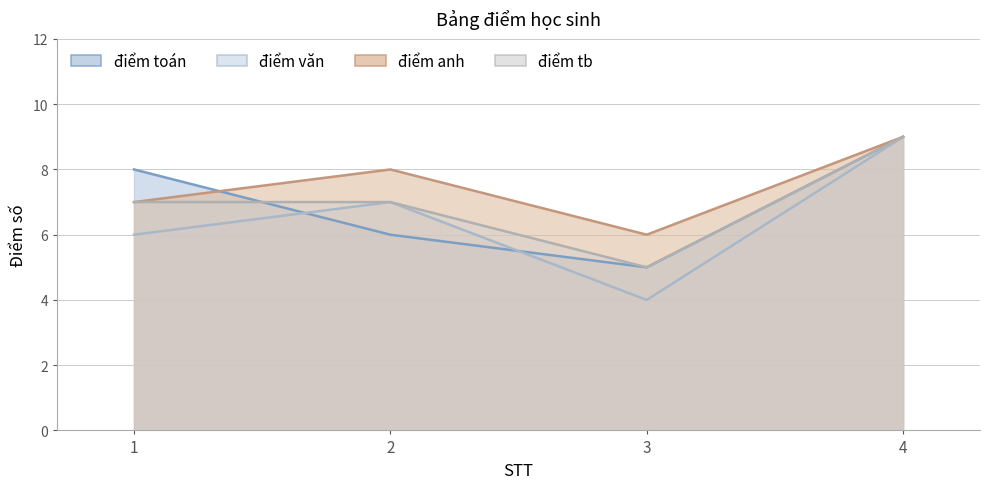

True or false: điểm văn and điểm anh intersect in this chart.

False